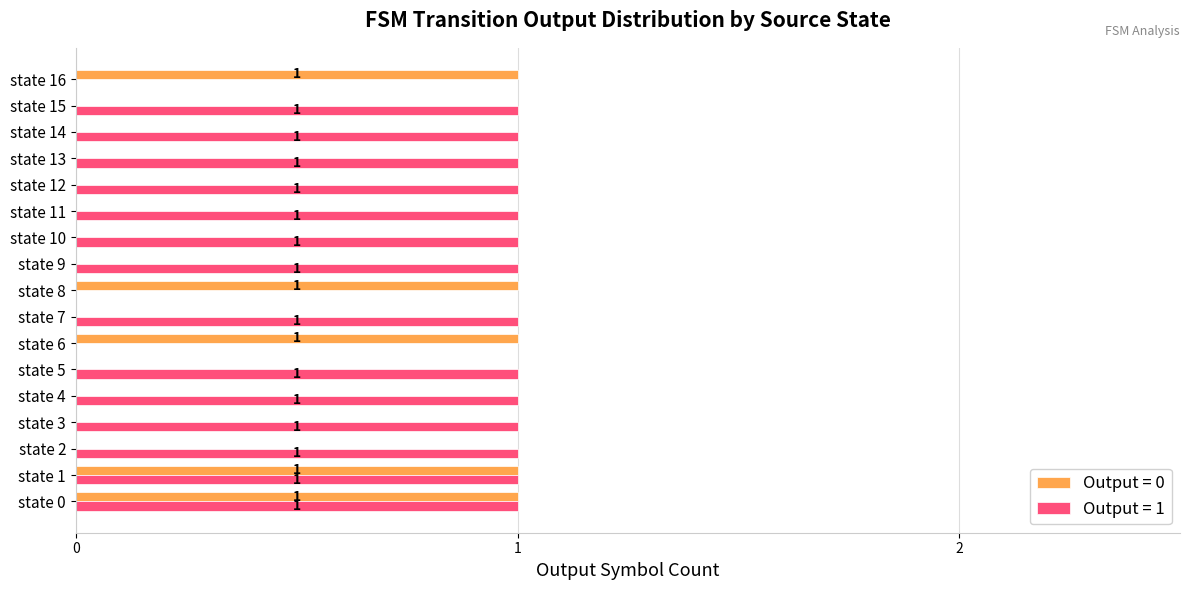

The Output = 1 series shows 0 at state 16. True or false?

True